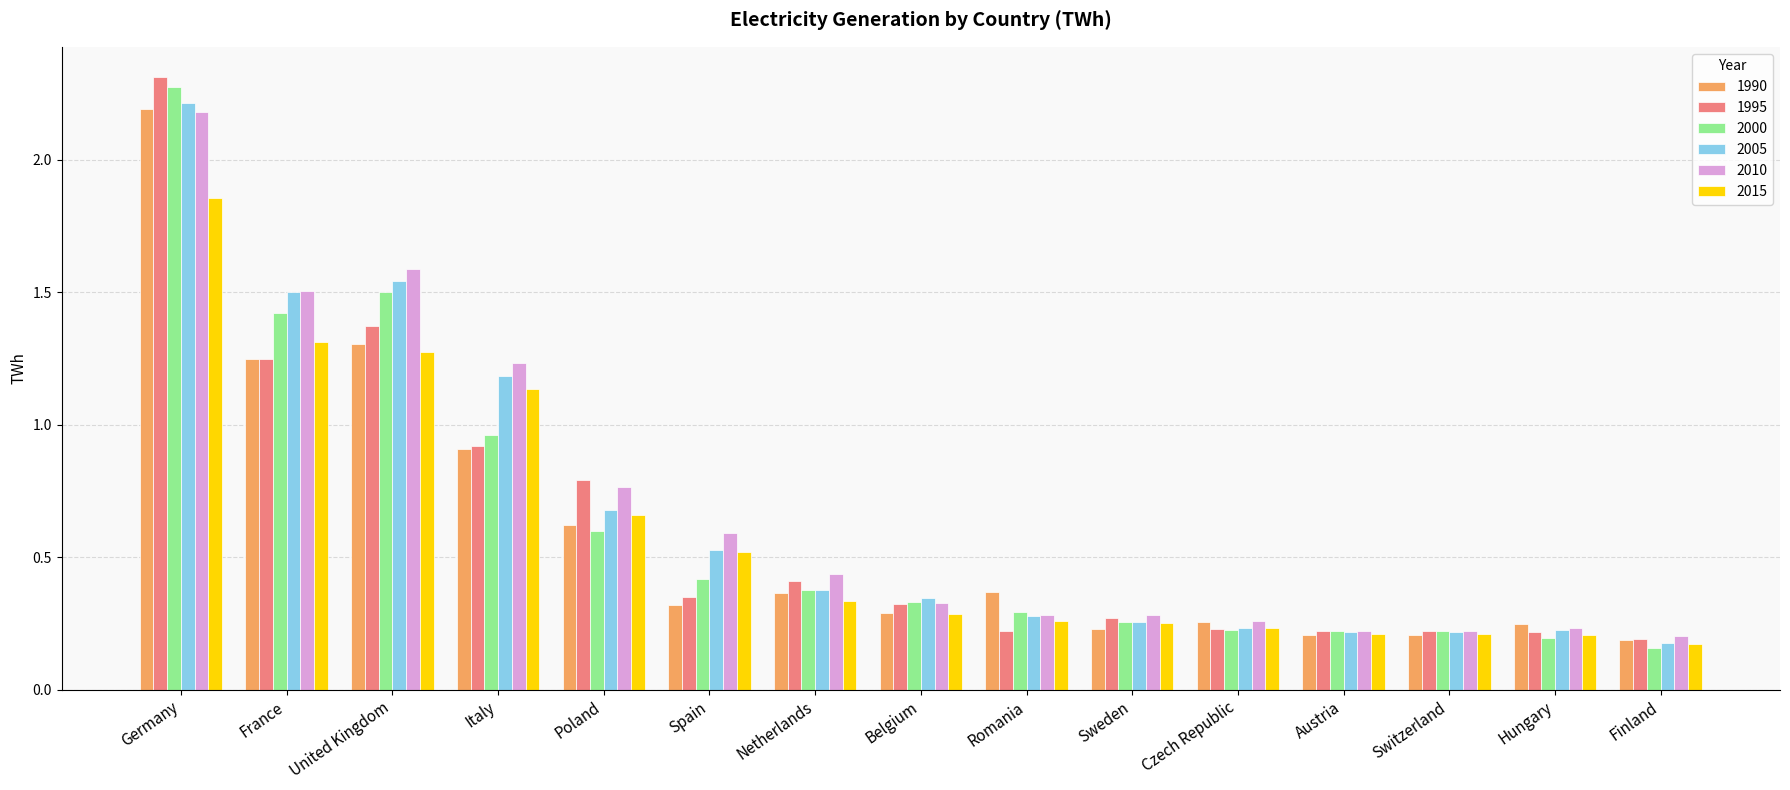

What is the difference between the highest and lowest values at Sweden?

0.1